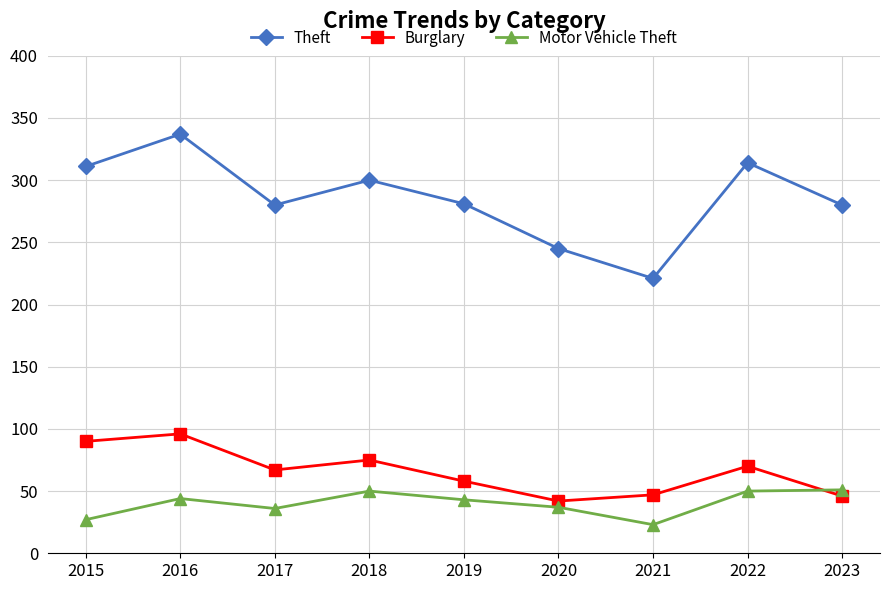

How many distinct data groups are displayed?

3